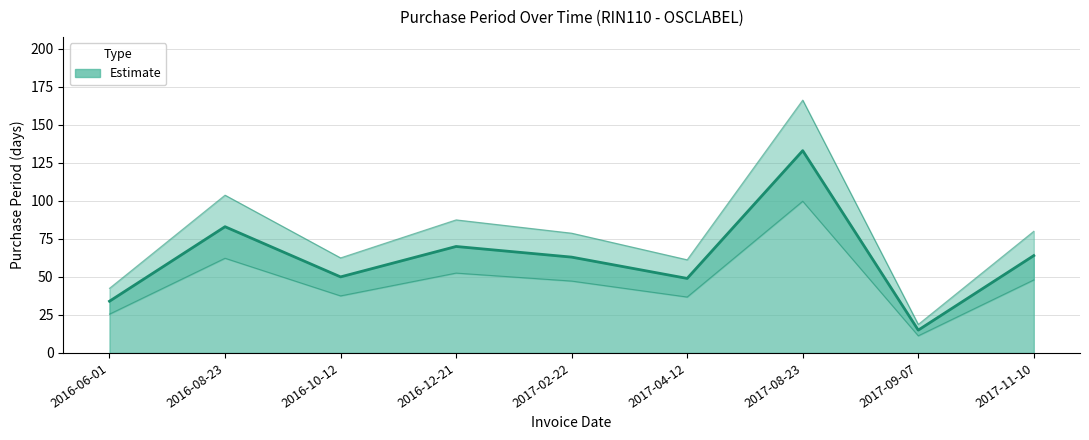

How many data points are above 63?

4